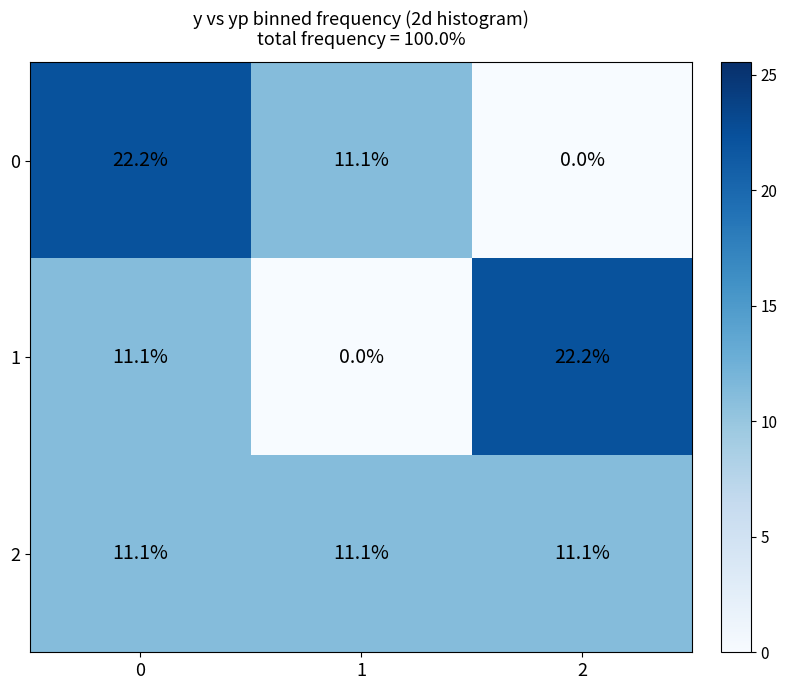

What is the spread (max minus min) of values at 2?

22.2